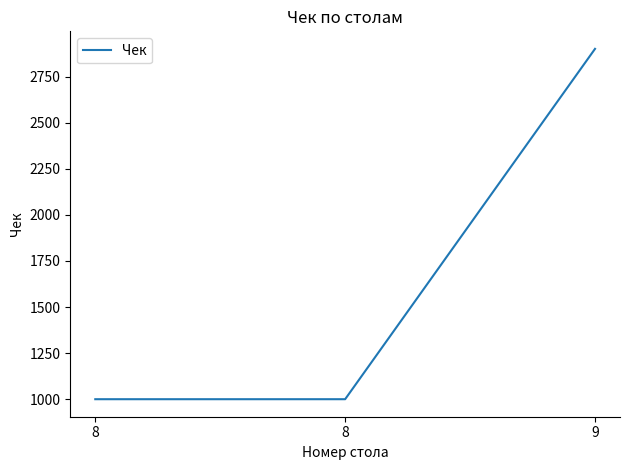

Does the chart have visible grid lines?

No